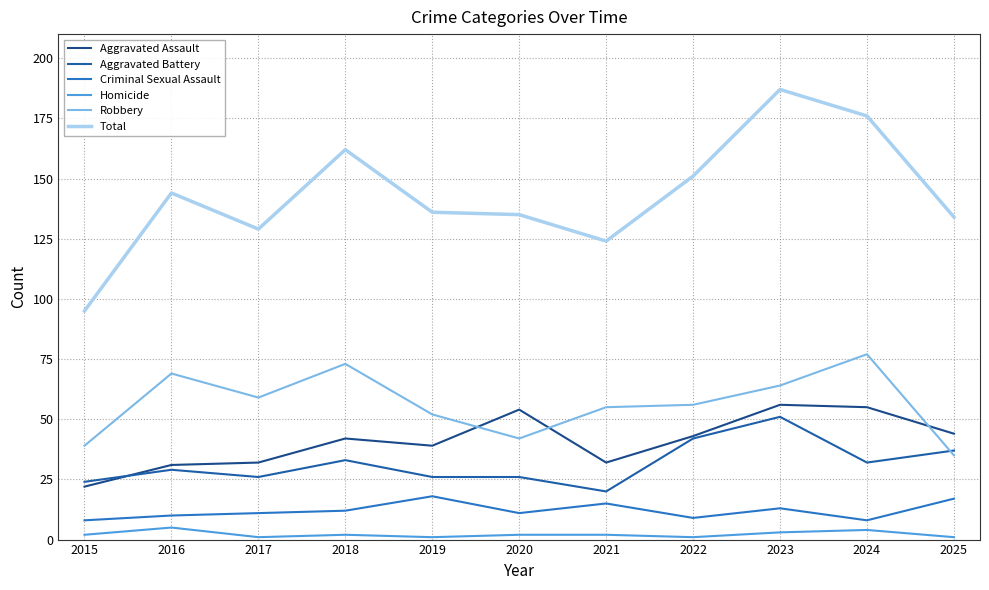

What is the average value of the Aggravated Battery series?

31